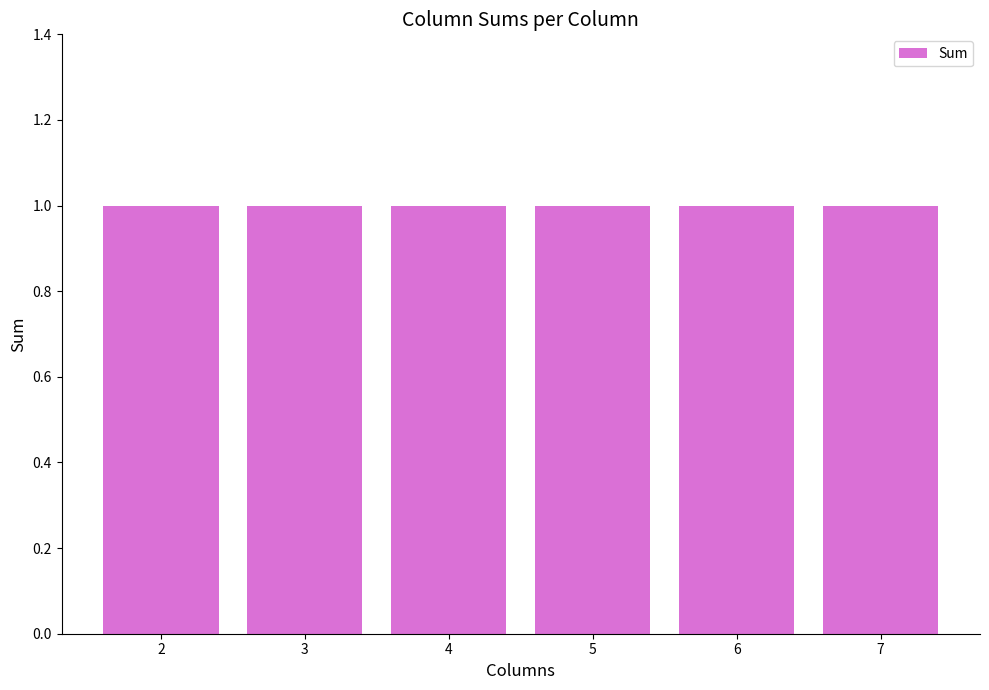

What is the maximum value shown in the chart?

1